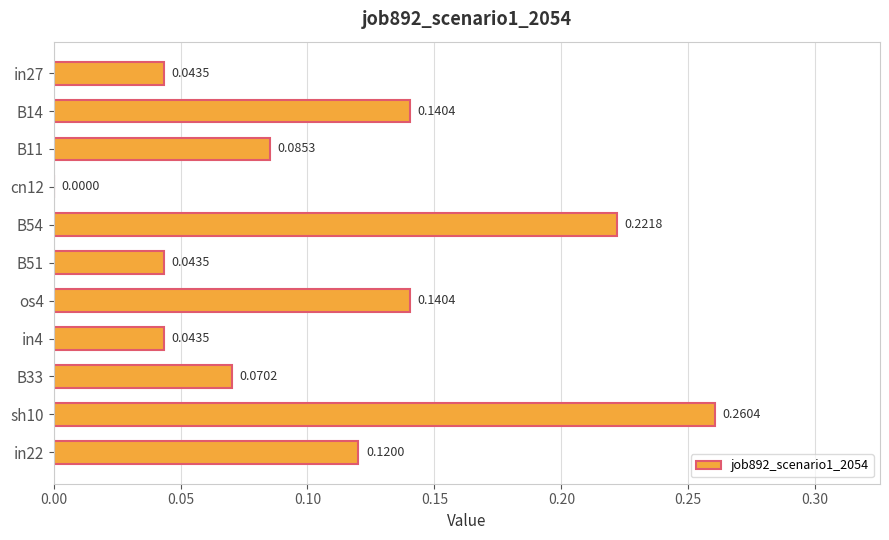

What is the sum of all values?

1.2